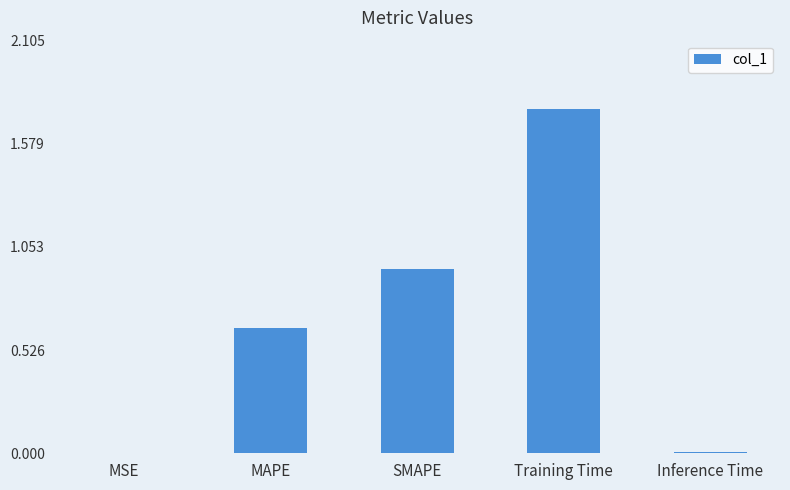

What is the change in value from MAPE to SMAPE?

+0.3